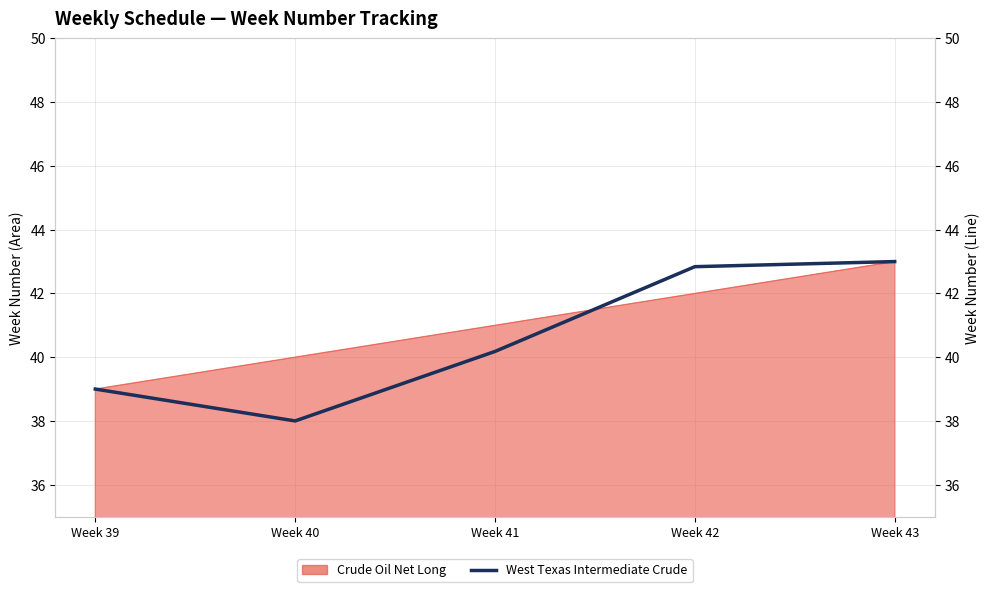

What is the difference between the values at Week 42 and Week 43?

0.2